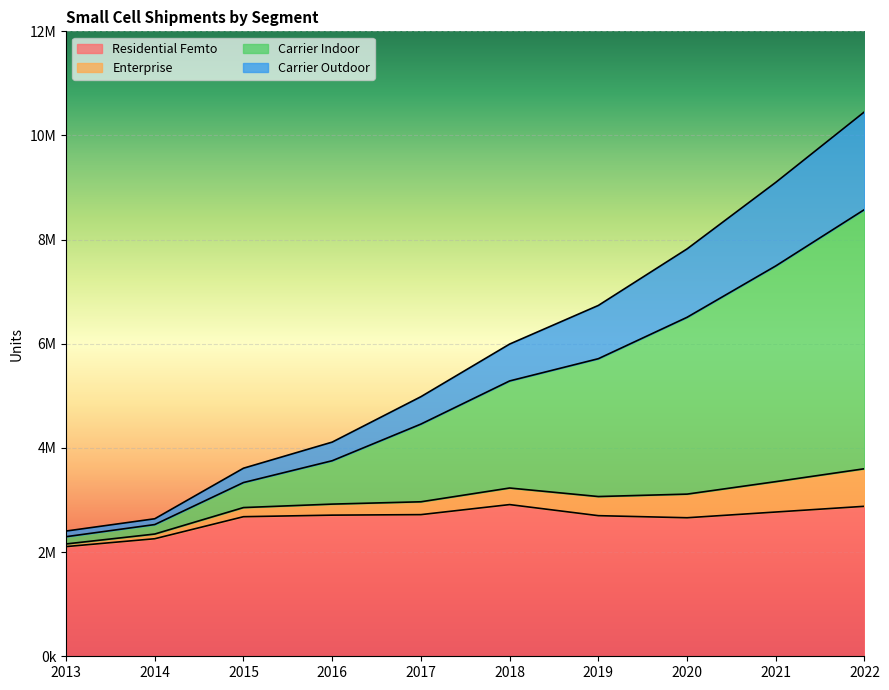

At which label does Residential Femto reach its minimum?

2013